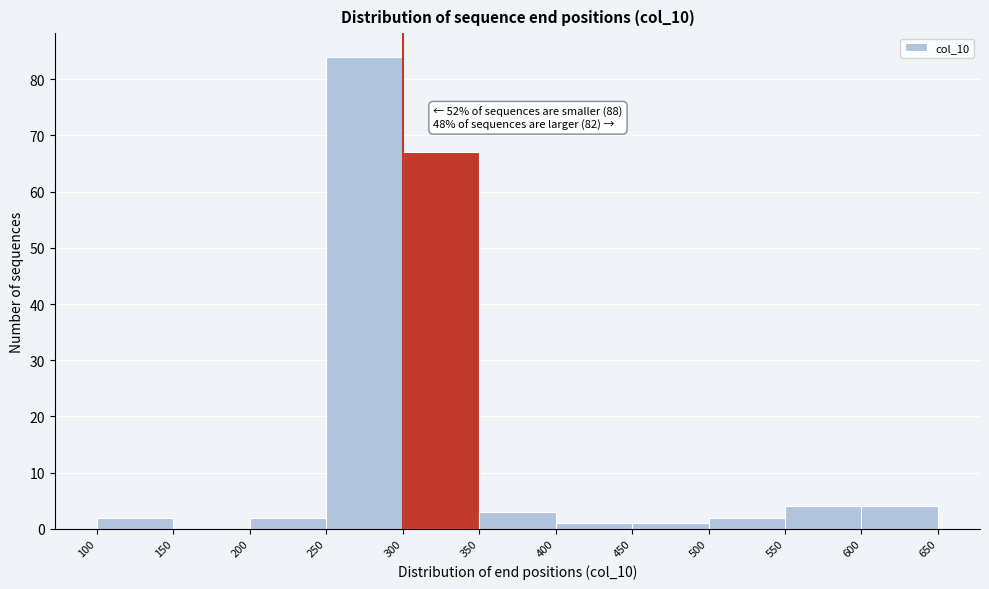

Which range on the x-axis has the tallest bar?

250 to 300